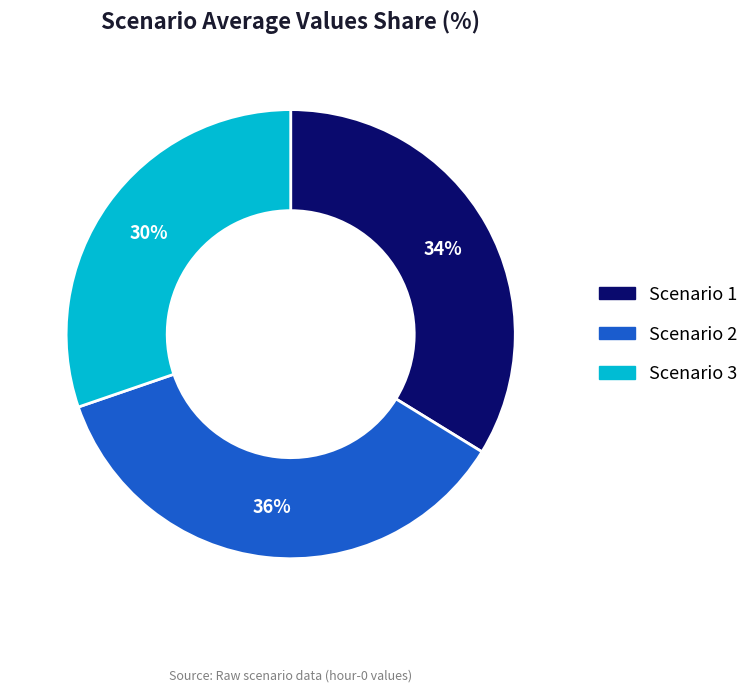

How many segments does this pie chart have?

3